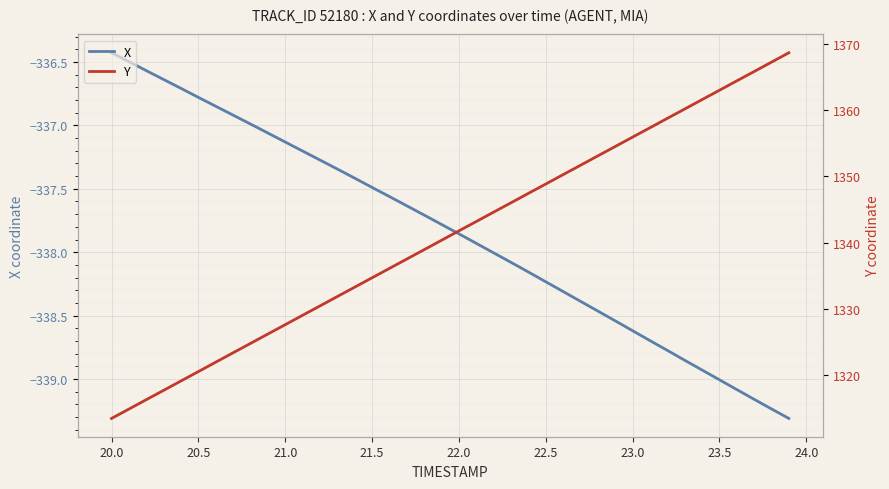

Which series has the largest total across all categories?

Y